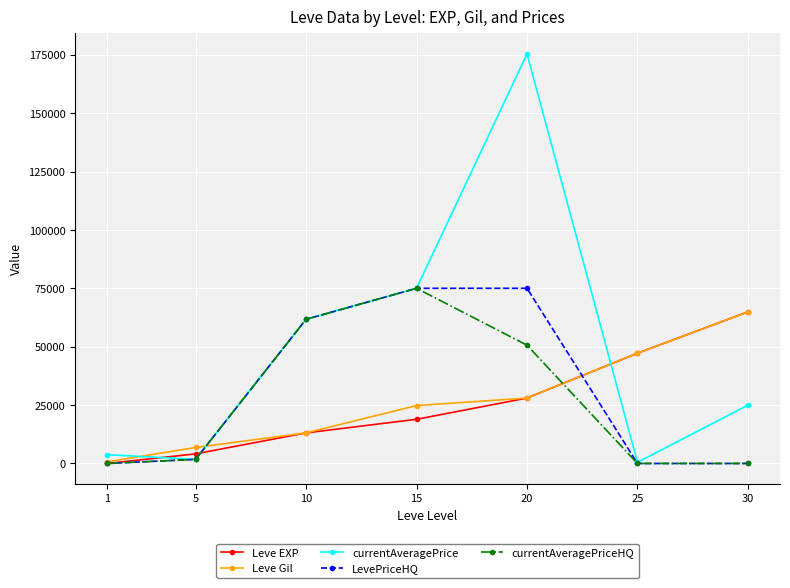

What is the maximum value for currentAveragePrice?

175321.5